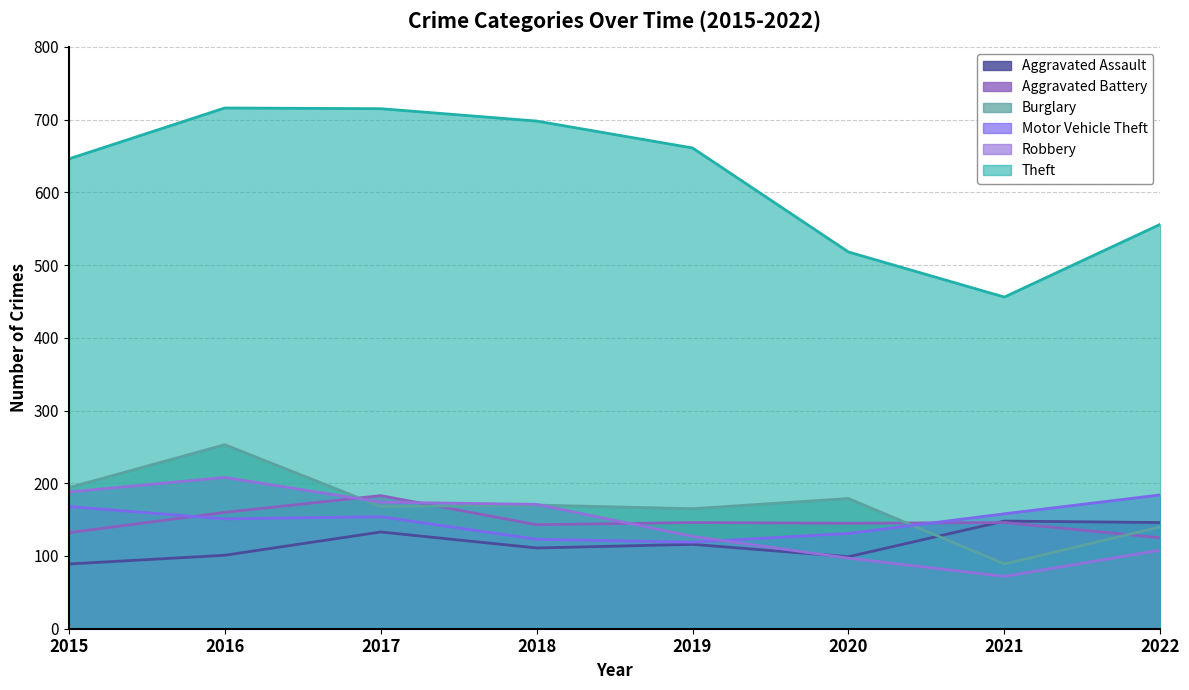

Where is the first local minimum for Aggravated Assault?

2018